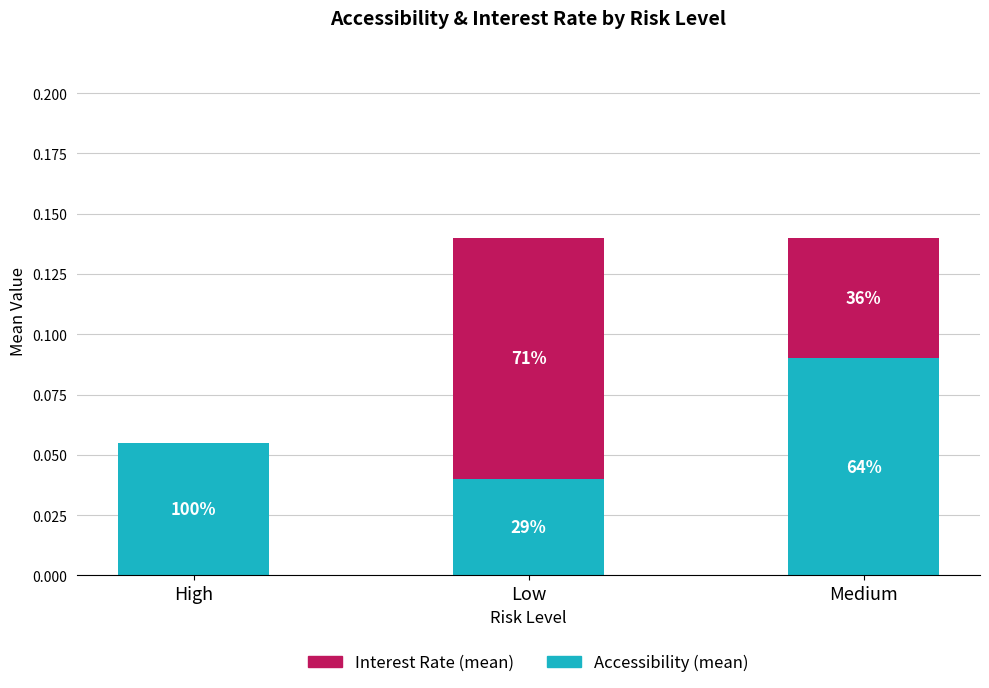

What is the sum of all Interest Rate (mean) values?

0.2